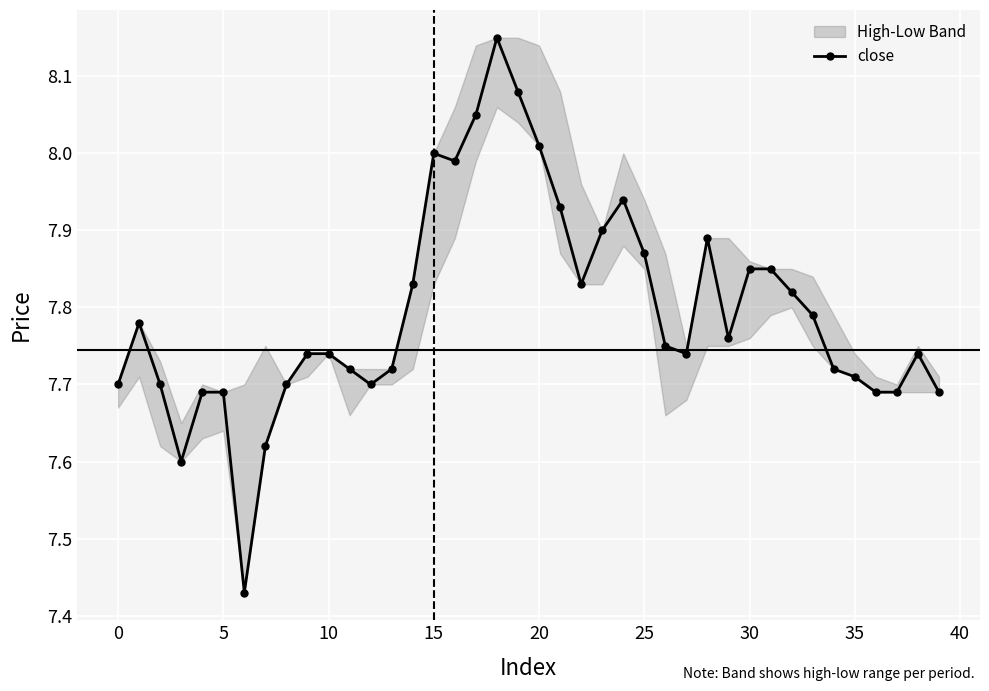

How many lines are shown in the chart?

1